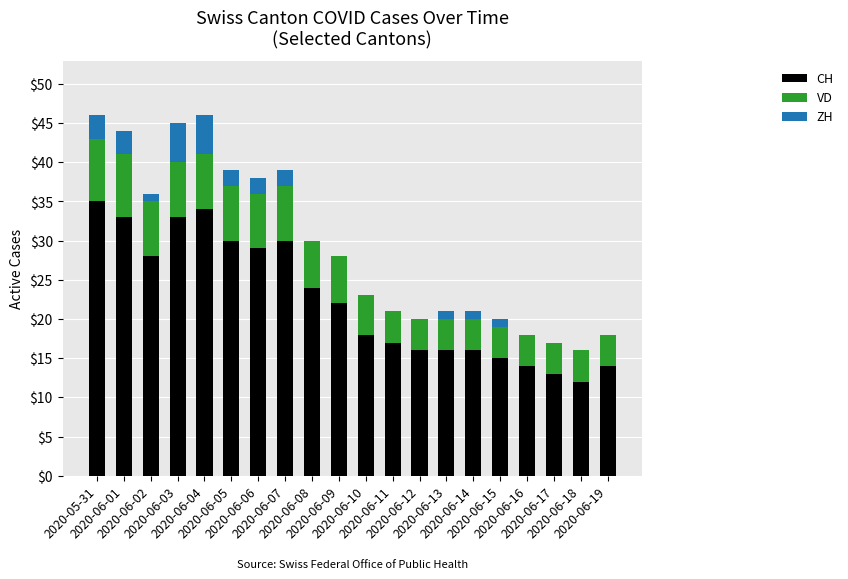

What is the highest value of the CH series?

35